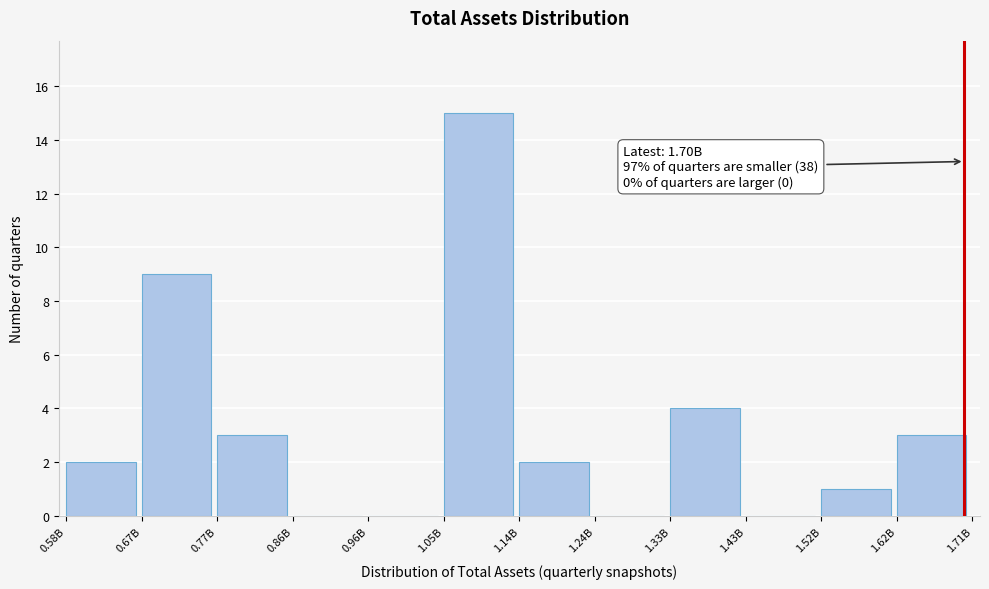

Reading left to right, what are all the values shown in this chart?

0.58B=2	0.67B=9	0.77B=3	0.86B=0	0.96B=0	1.05B=15	1.14B=2	1.24B=0	1.33B=4	1.43B=0	1.52B=1	1.62B=3